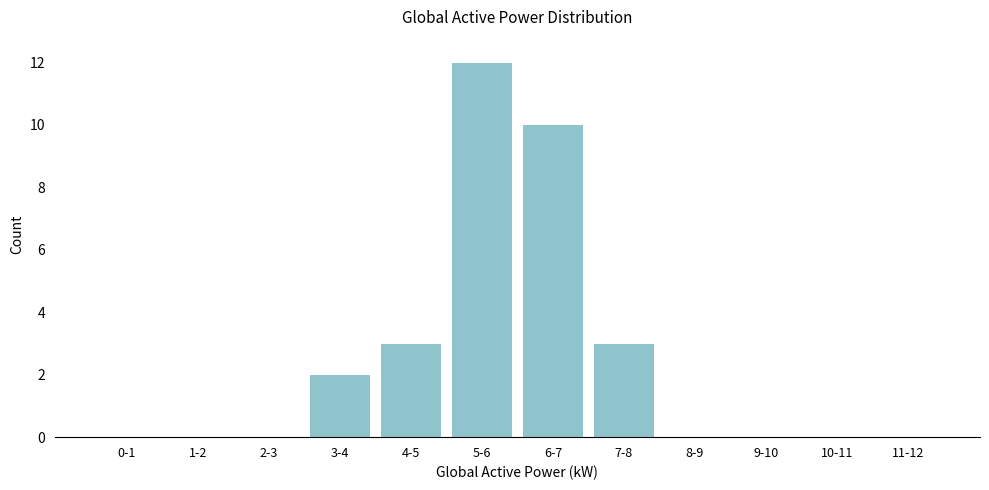

Reading right to left, list all the values displayed in this chart.

11-12=0	10-11=0	9-10=0	8-9=0	7-8=3	6-7=10	5-6=12	4-5=3	3-4=2	2-3=0	1-2=0	0-1=0